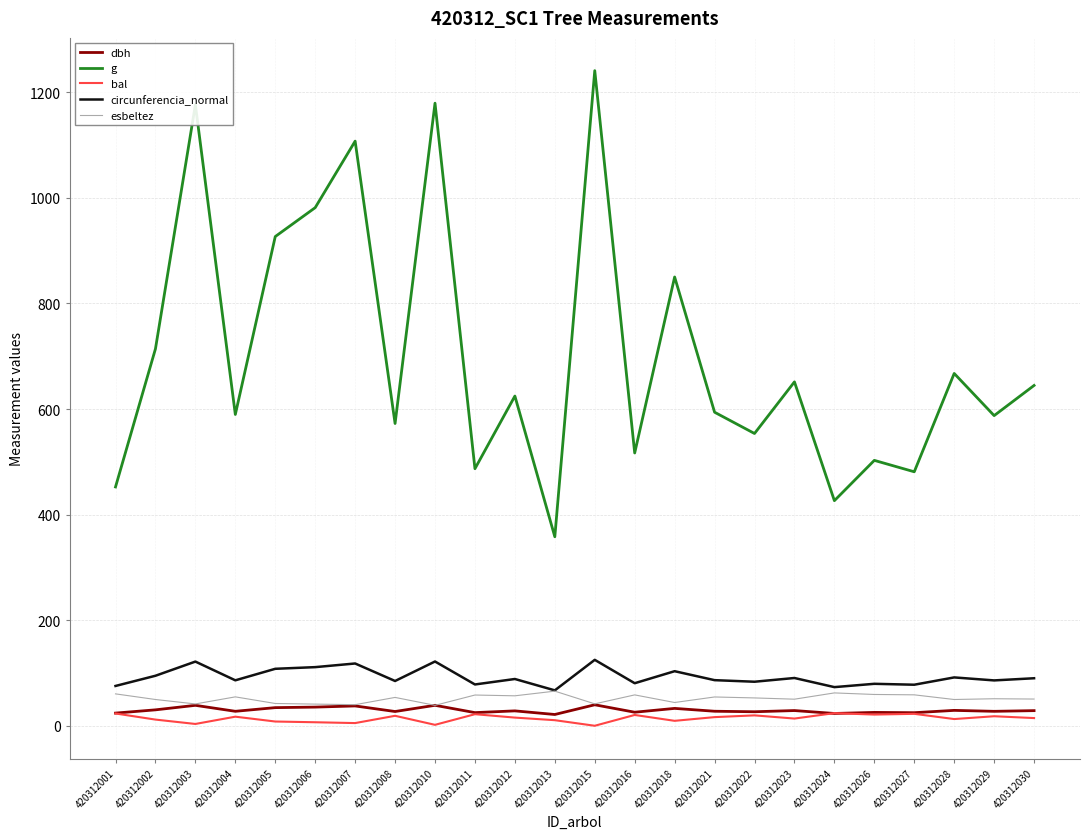

Which series has the widest spread of values?

g